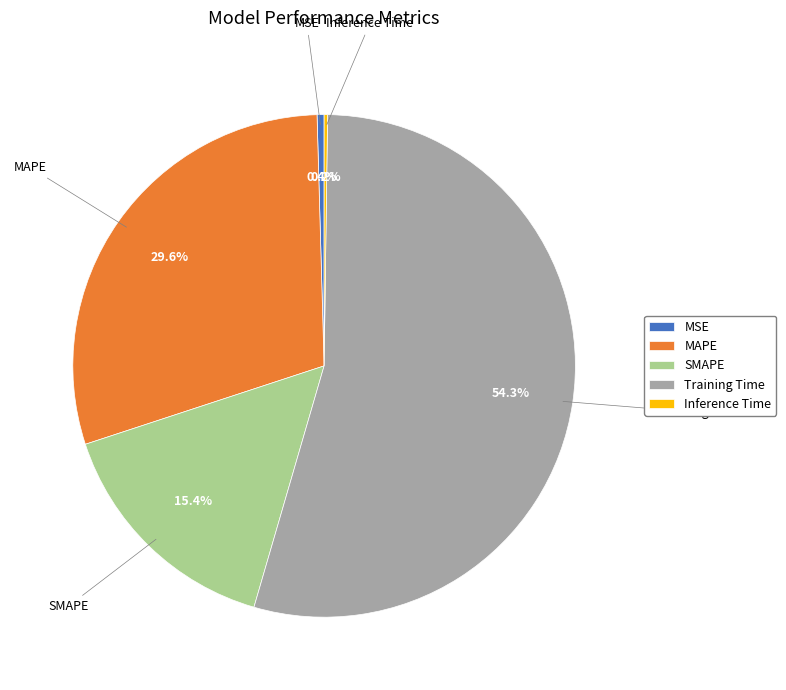

Combined, do Training Time and MSE account for over 50%?

Yes